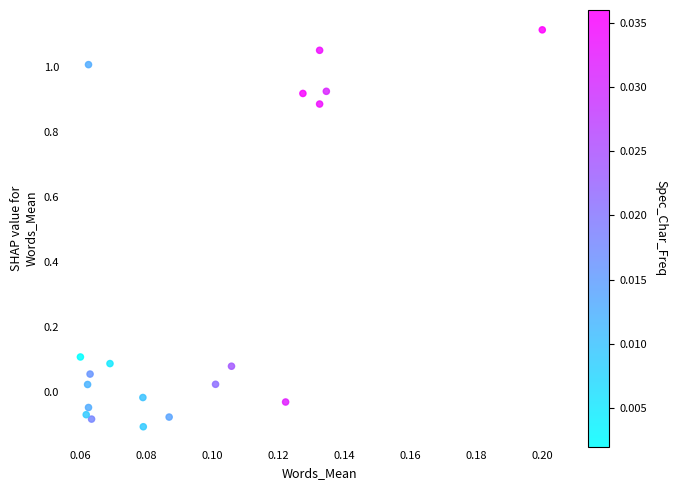

What is the range of Y values (max minus min)?

1.2